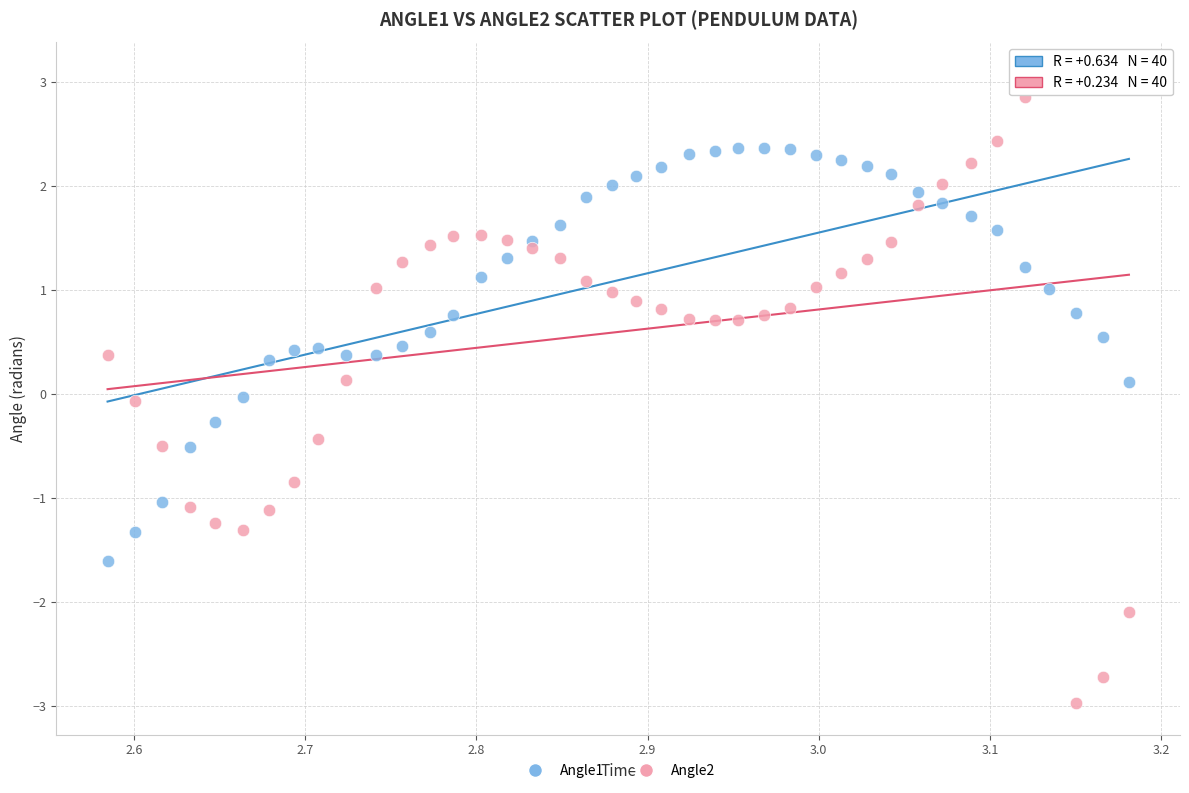

Which series has the widest spread of Y values?

Angle2